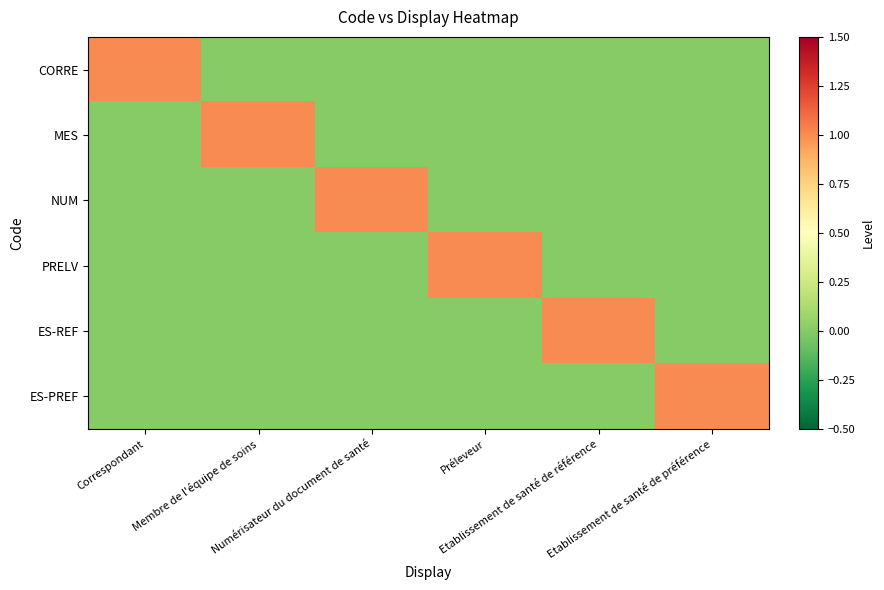

Reading right to left, list all the values displayed in this chart.

CORRE: Etablissement de santé de préférence=0	Etablissement de santé de référence=0	Préleveur=0	Numérisateur du document de santé=0	Membre de l'équipe de soins=0	Correspondant=1
MES: Etablissement de santé de préférence=0	Etablissement de santé de référence=0	Préleveur=0	Numérisateur du document de santé=0	Membre de l'équipe de soins=1	Correspondant=0
NUM: Etablissement de santé de préférence=0	Etablissement de santé de référence=0	Préleveur=0	Numérisateur du document de santé=1	Membre de l'équipe de soins=0	Correspondant=0
PRELV: Etablissement de santé de préférence=0	Etablissement de santé de référence=0	Préleveur=1	Numérisateur du document de santé=0	Membre de l'équipe de soins=0	Correspondant=0
ES-REF: Etablissement de santé de préférence=0	Etablissement de santé de référence=1	Préleveur=0	Numérisateur du document de santé=0	Membre de l'équipe de soins=0	Correspondant=0
ES-PREF: Etablissement de santé de préférence=1	Etablissement de santé de référence=0	Préleveur=0	Numérisateur du document de santé=0	Membre de l'équipe de soins=0	Correspondant=0